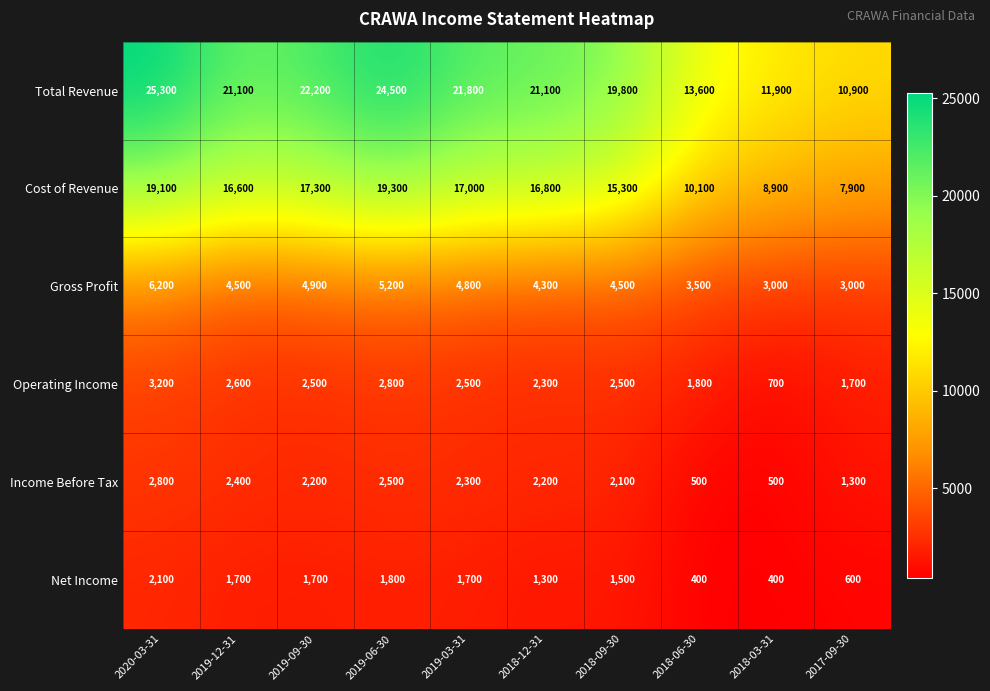

Which series has the widest spread of values?

Total Revenue